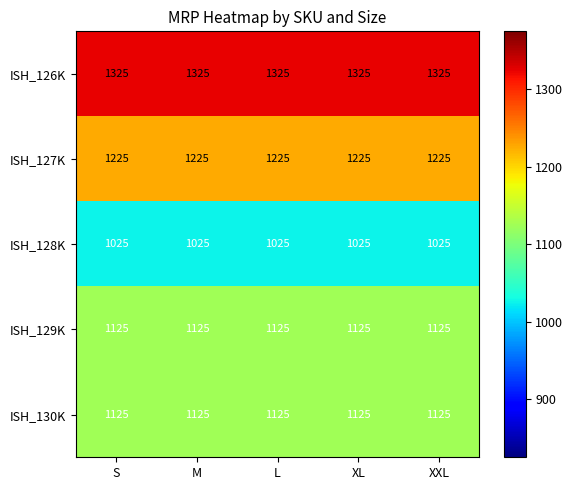

What is the spread (max minus min) of values at S?

300